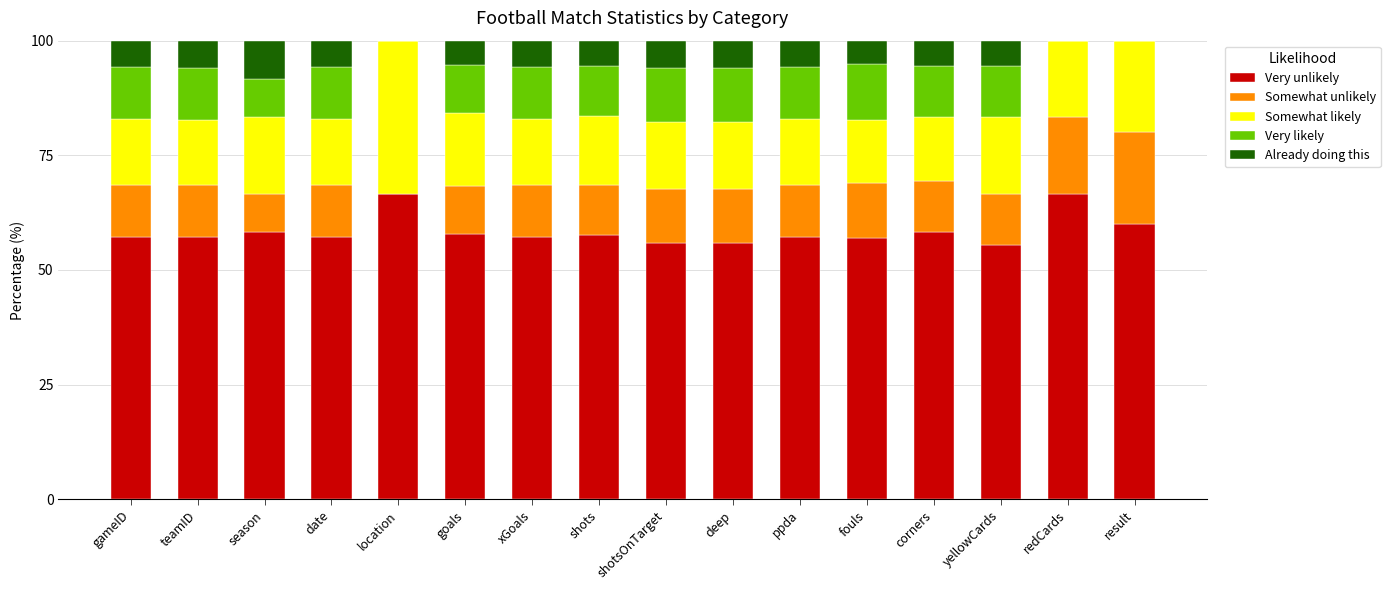

True or false: Very unlikely has a value of 57.1 at xGoals.

True